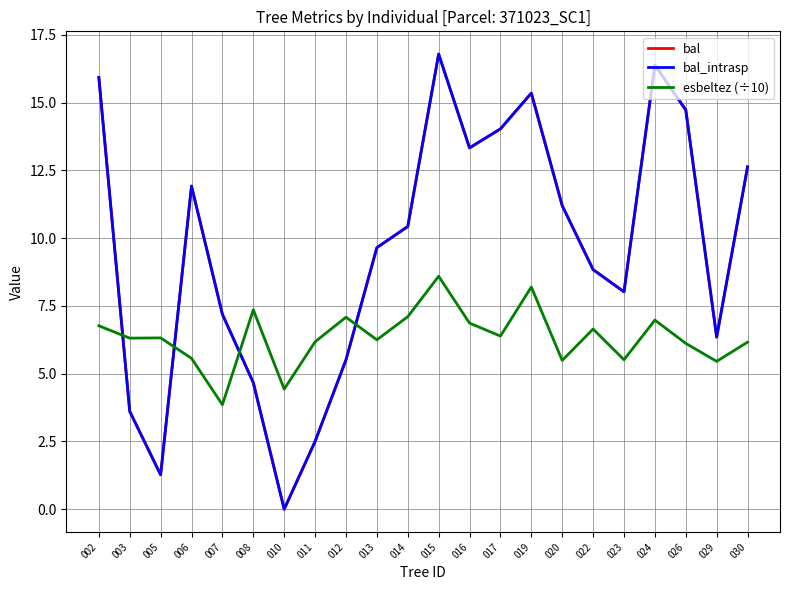

Does the chart display data point markers on the line(s)?

No